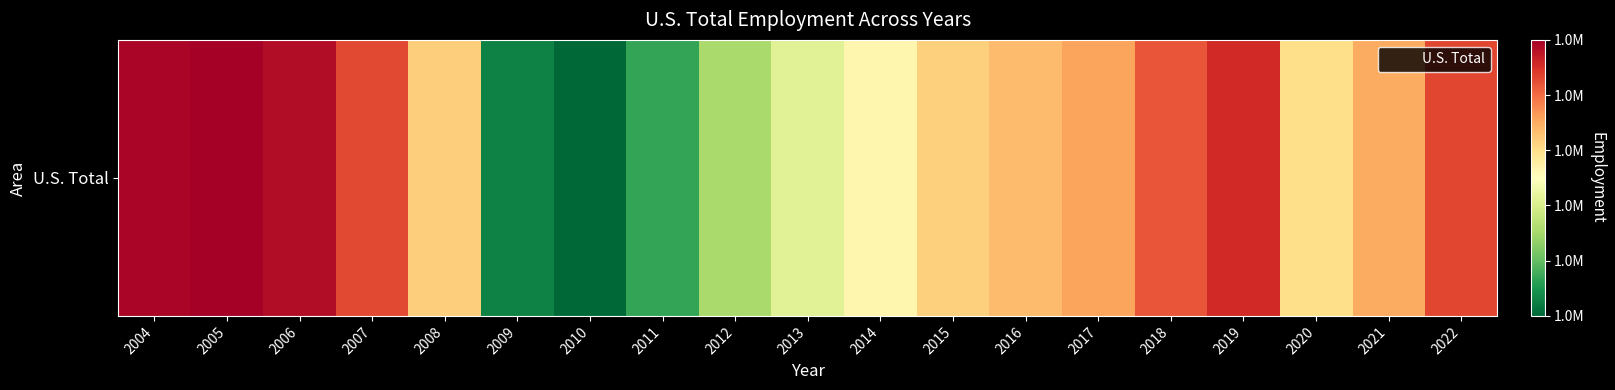

Reading left to right, list all the values displayed in this chart.

2004=1763438	2005=1769833	2006=1756024	2007=1707286	2008=1607792	2009=1352868	2010=1327169	2011=1386053	2012=1463757	2013=1513893	2014=1561098	2015=1605881	2016=1623073	2017=1643511	2018=1698622	2019=1731176	2020=1591760	2021=1637760	2022=1708860